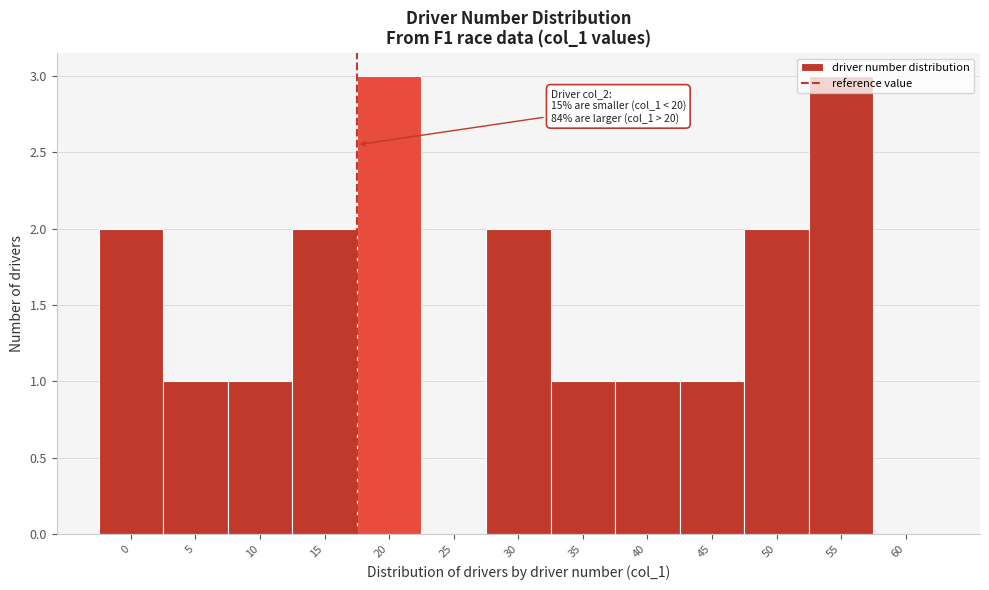

What is the sum of all values?

19